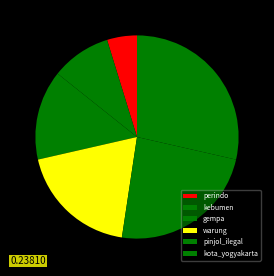

How many slices are in this pie chart?

6